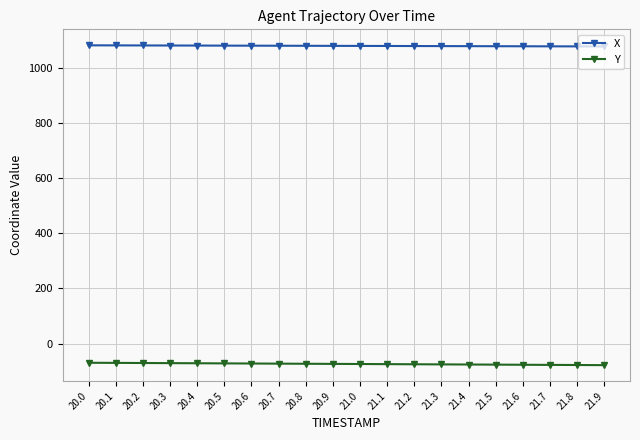

The value of X at 20.6 is 444.7. True or false?

False